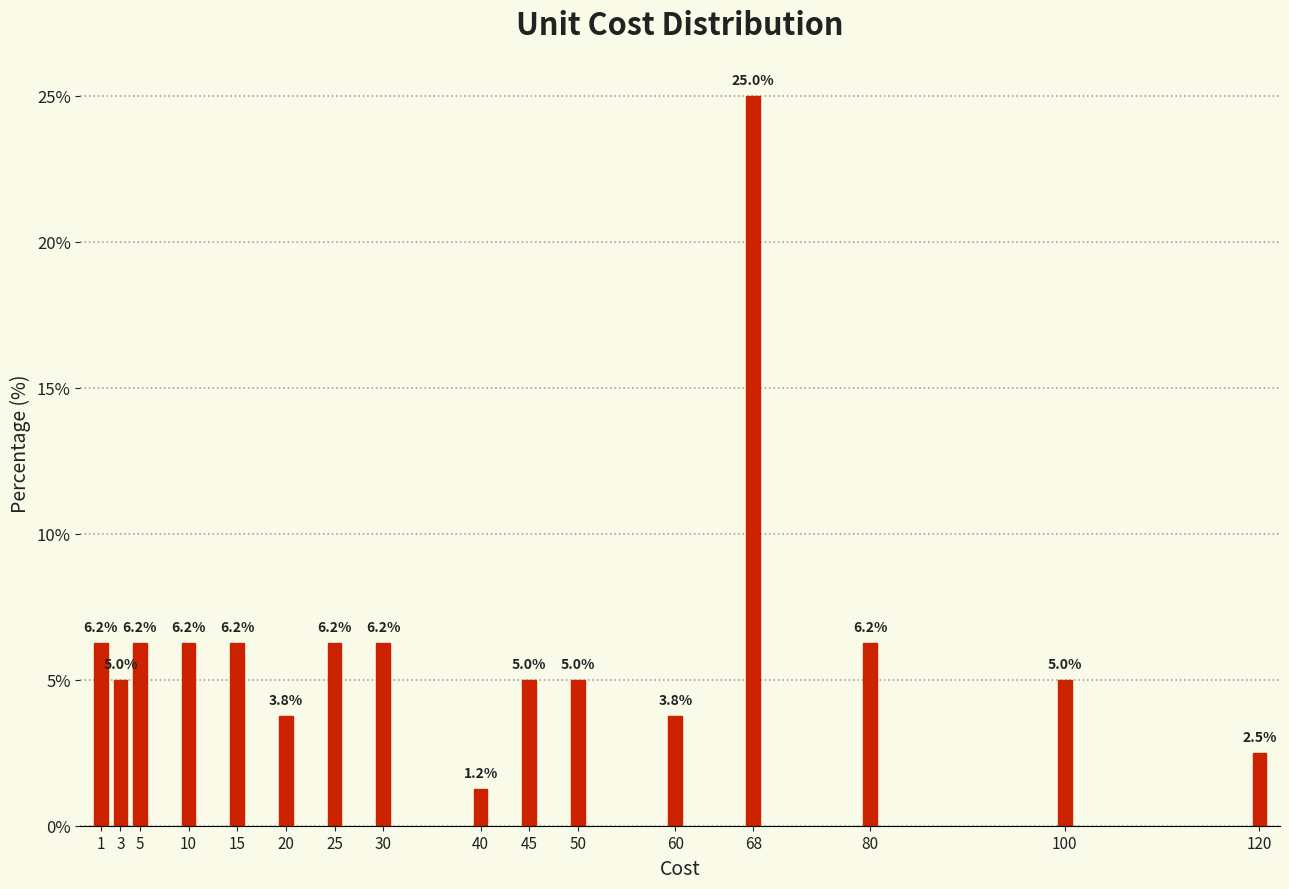

Between 45 and 68, which is larger?

68